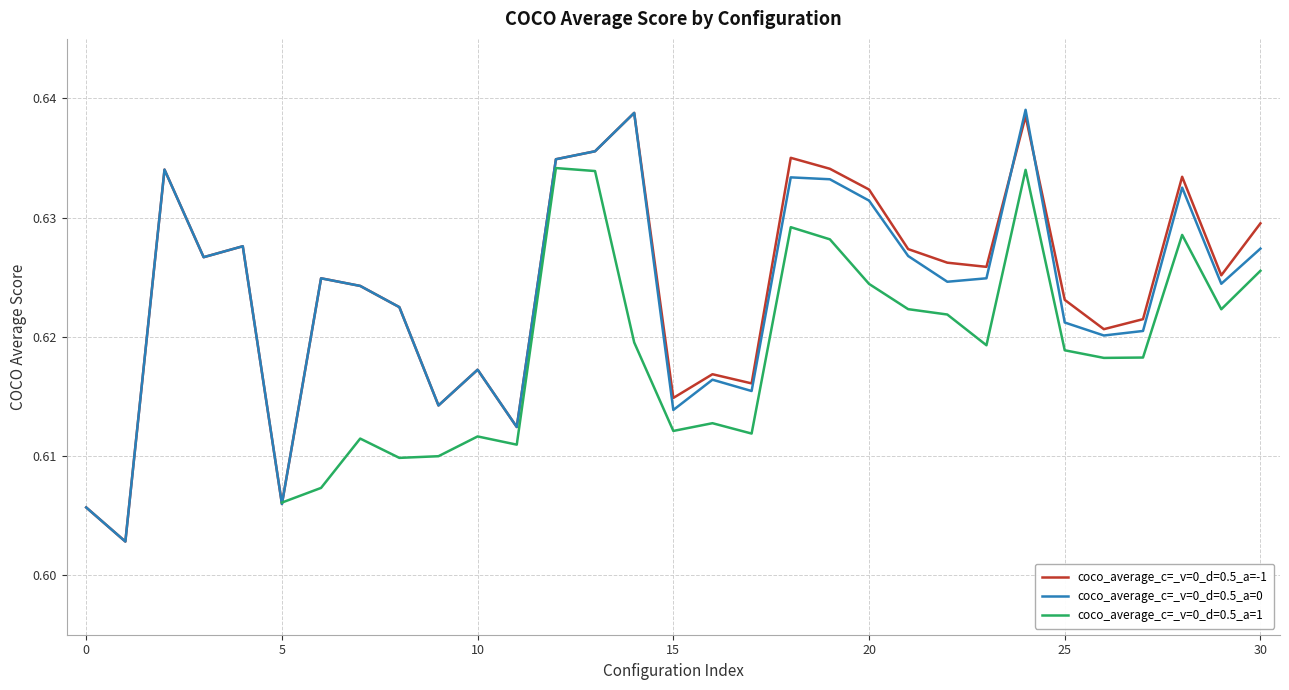

In coco_average_c=_v=0_d=0.5_a=0, how many points are higher than both neighbors (excluding endpoints)?

9